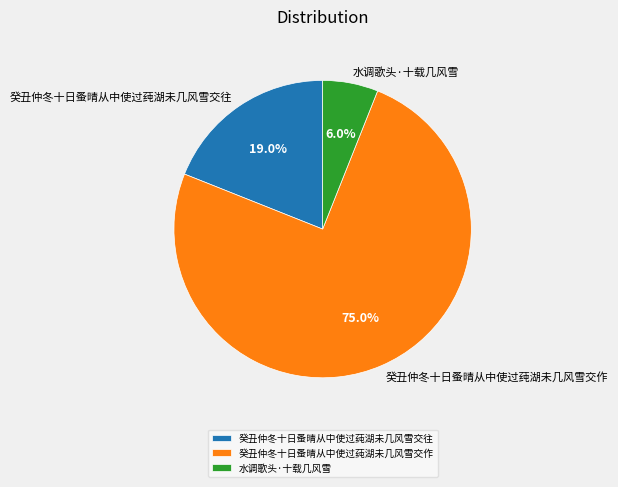

How many slices are in this pie chart?

3